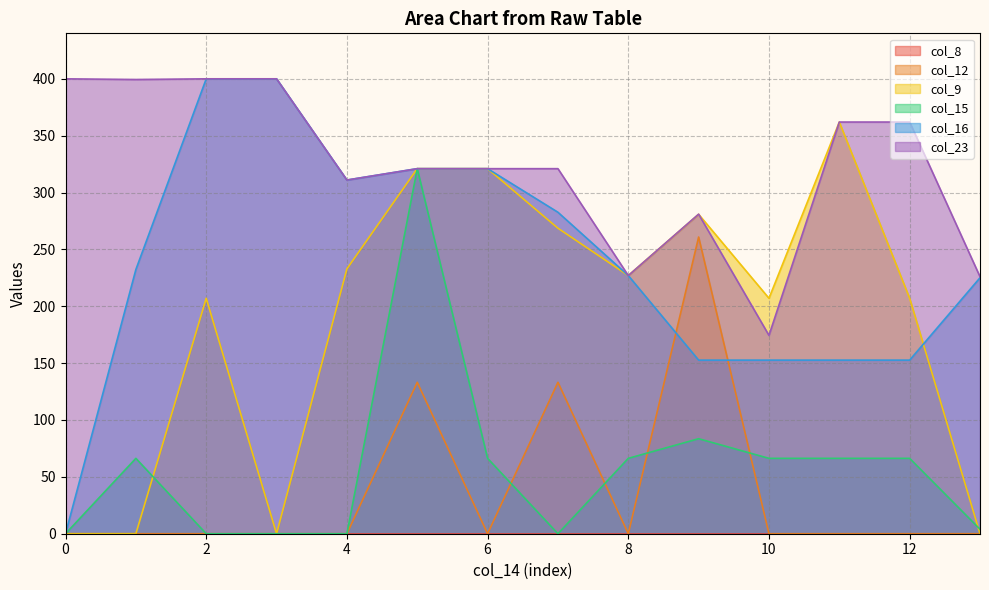

Which series has the largest total across all categories?

col_23